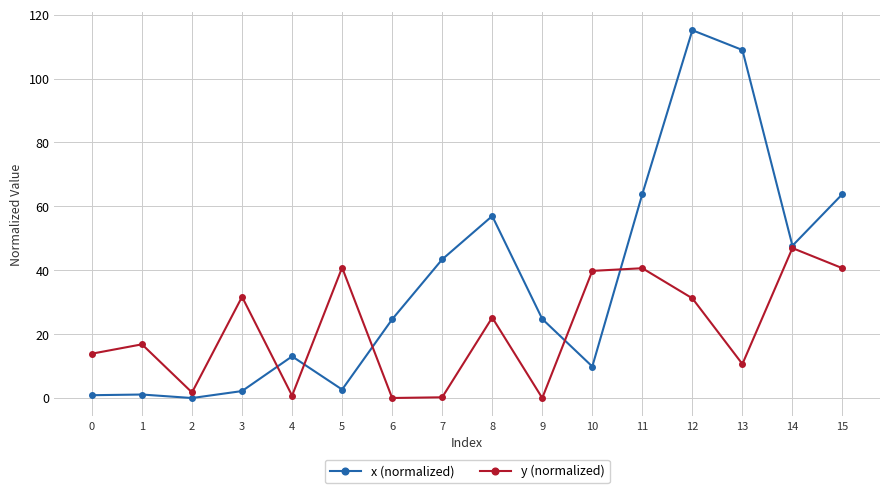

True or false: y (normalized) has more than 0 interior local peaks.

True